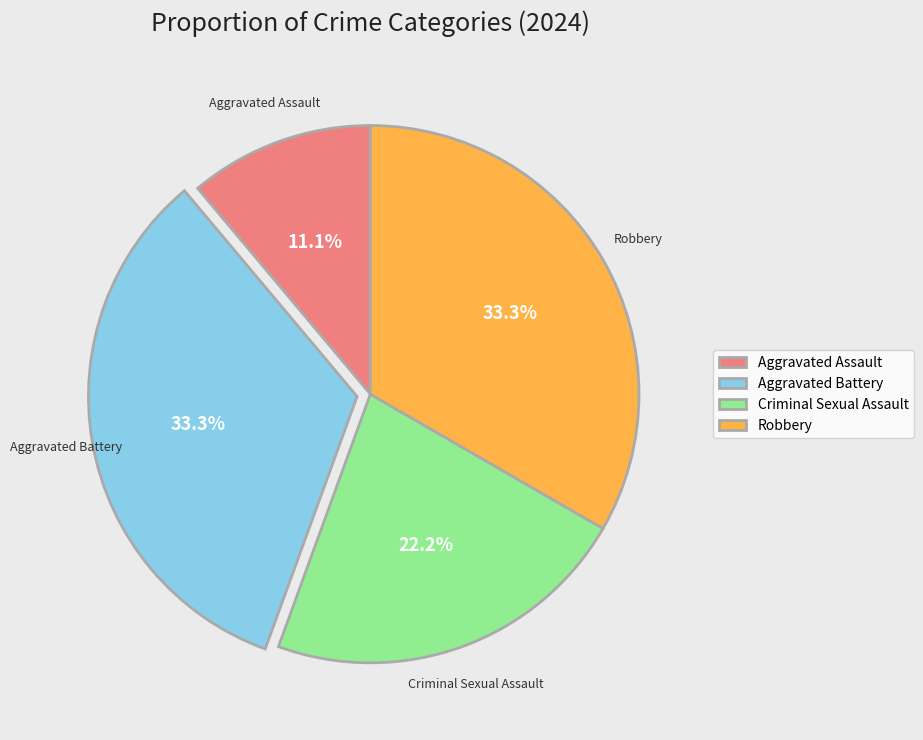

Between Aggravated Battery and Criminal Sexual Assault, which is larger?

Aggravated Battery